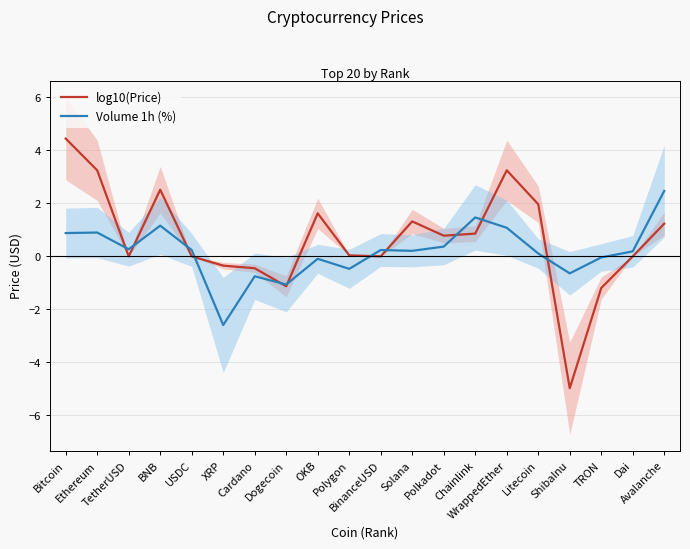

Which series changed the most between BNB and Polygon?

log10(Price)